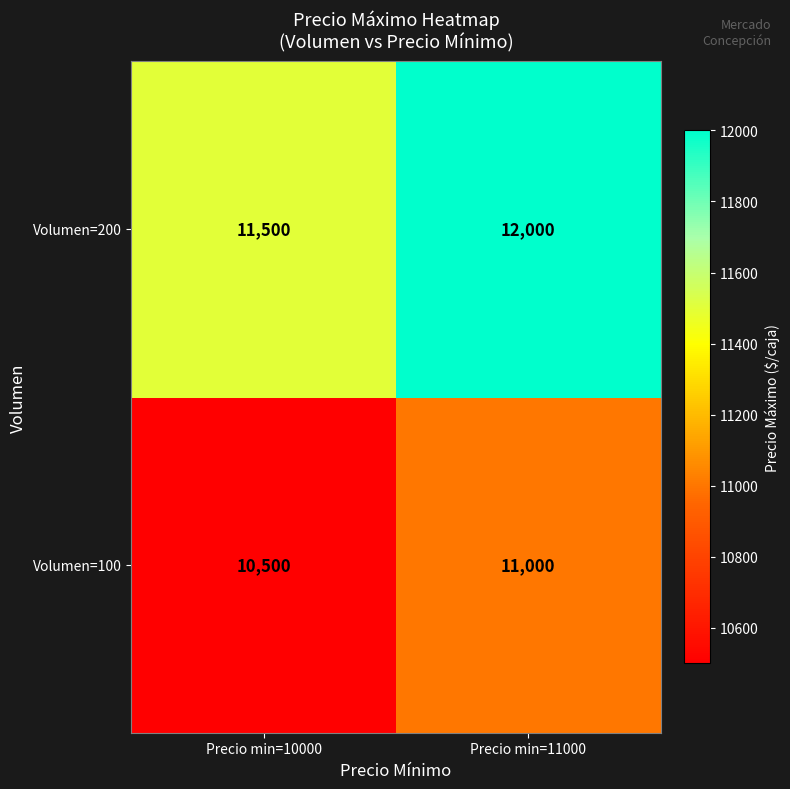

Reading left to right, extract all data points from this chart.

Volumen=200: Precio min=10000=11500	Precio min=11000=12000
Volumen=100: Precio min=10000=10500	Precio min=11000=11000